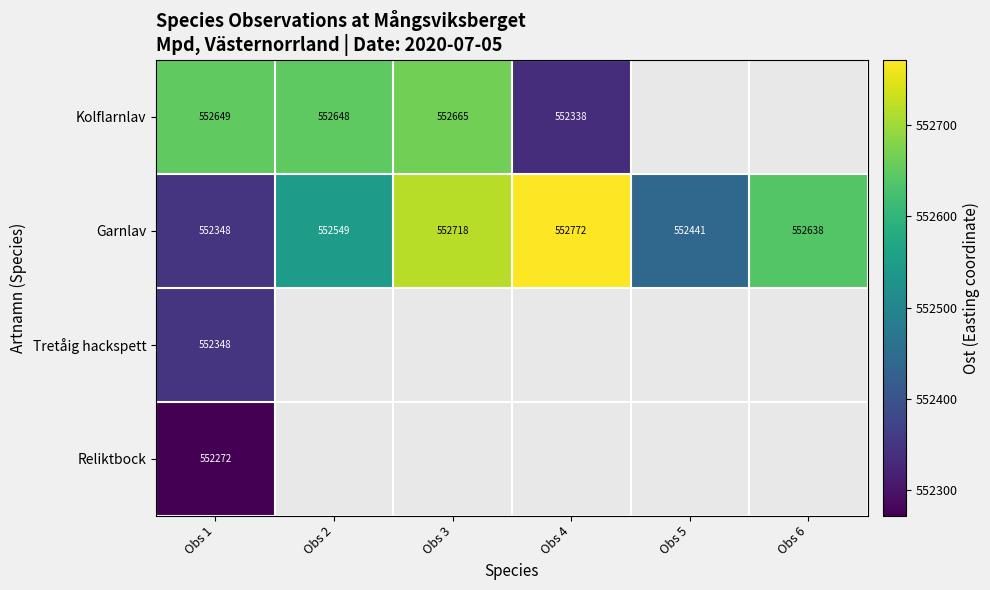

Is the value of Garnlav at Obs 4 greater than the value of Tretåig hackspett at Obs 3?

No